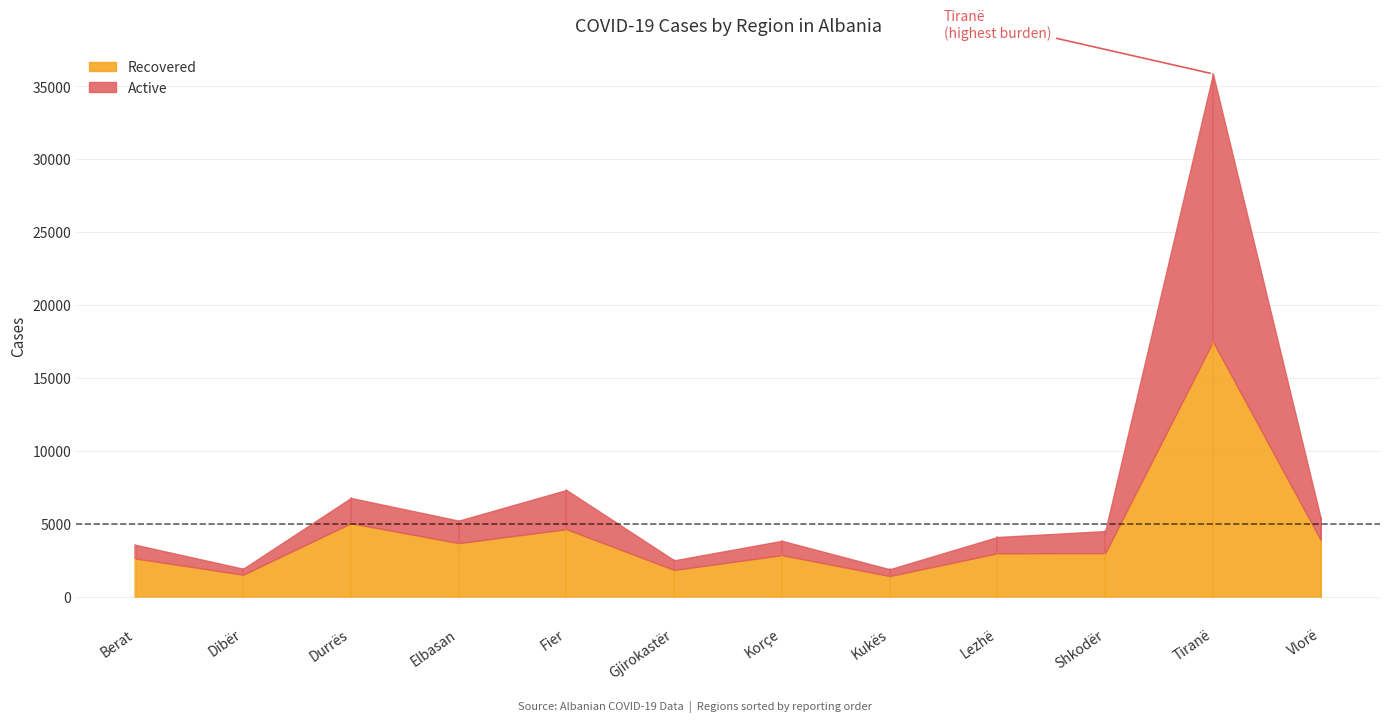

Read the Active value at Dibër, to the nearest 100.

400